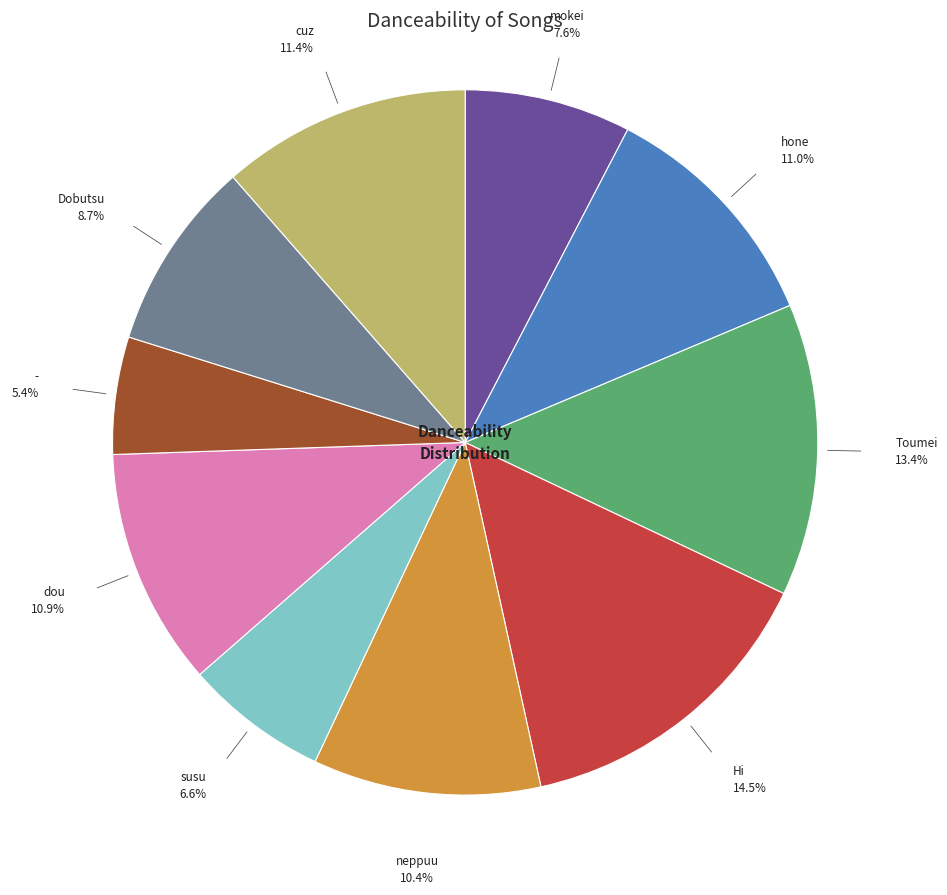

Count the number of slices in the pie.

10